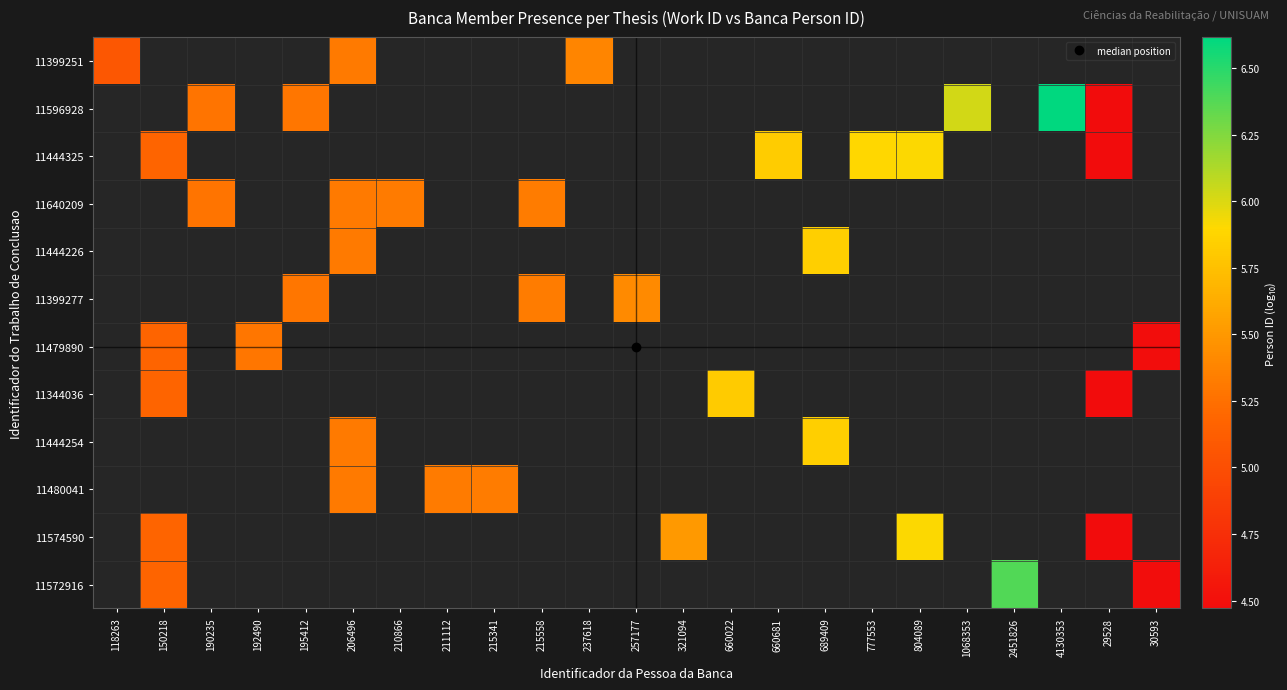

At 150218, list the series in order from smallest to largest.

11399251, 11596928, 11444325, 11640209, 11444226, 11399277, 11479890, 11344036, 11444254, 11480041, 11574590, 11572916